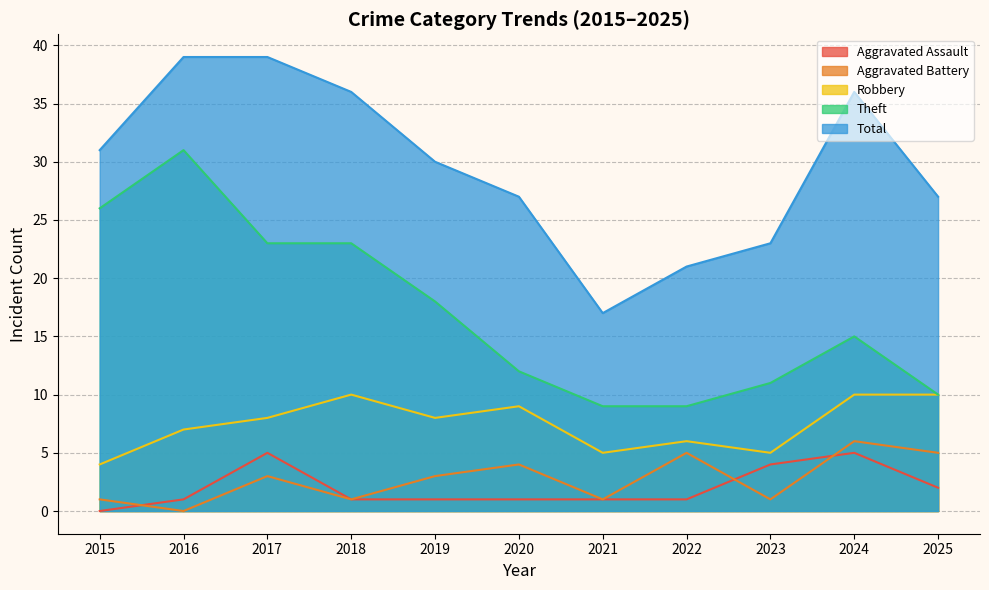

Where does the Aggravated Battery series first go above 3?

2020